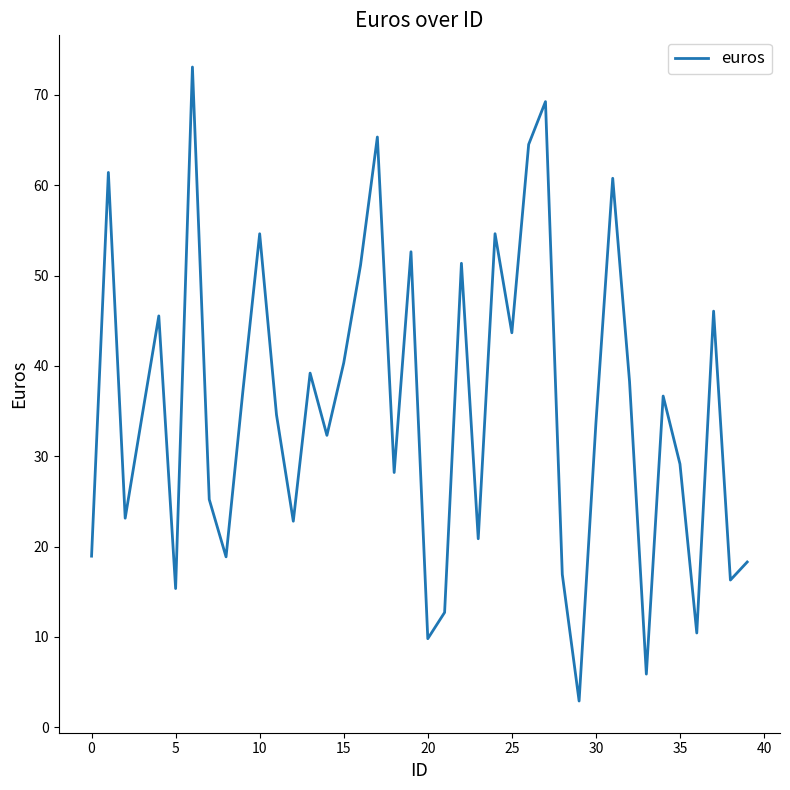

What is the difference between the maximum and minimum values?

70.2